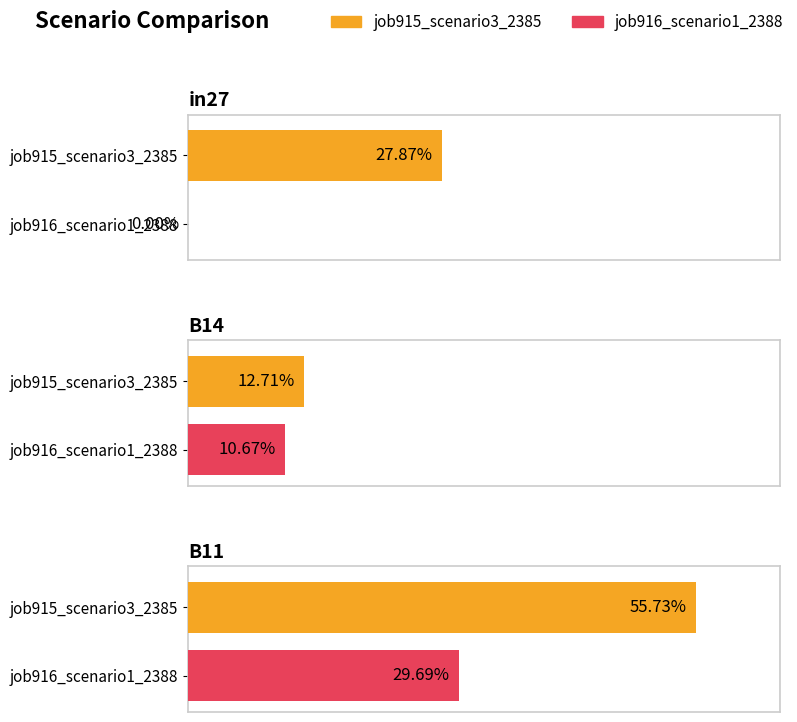

What position from the right is B14?

2